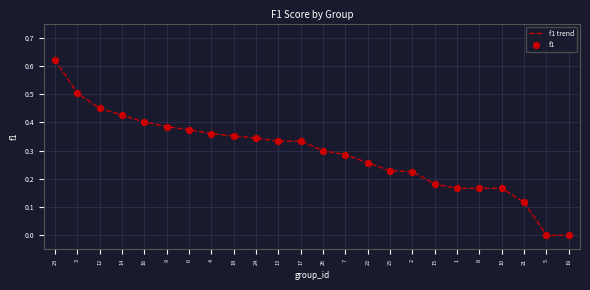

Between 1 and 7, which is larger?

7